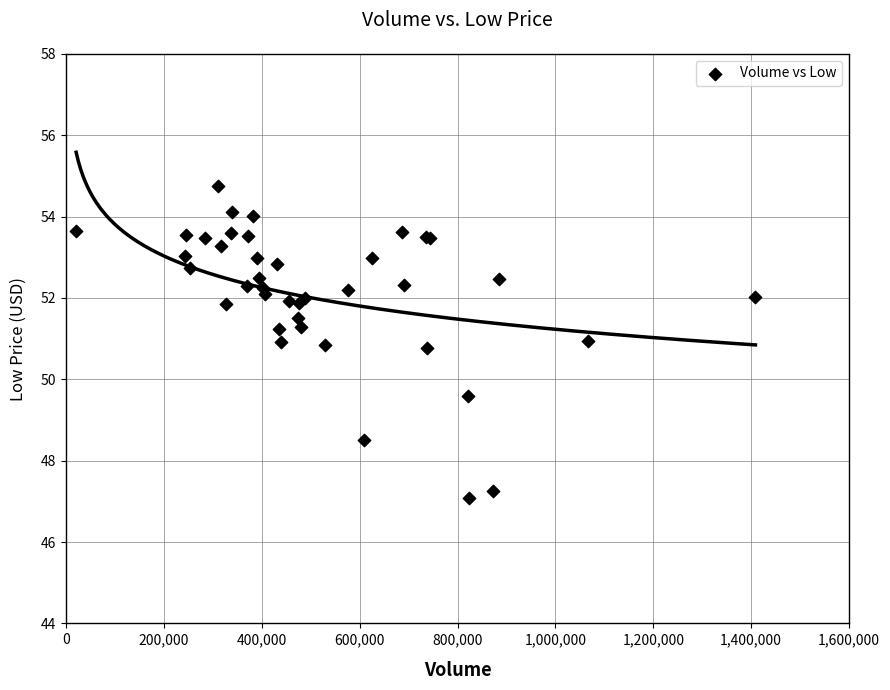

What Y value in the scatter plot is closest to 50?

49.6